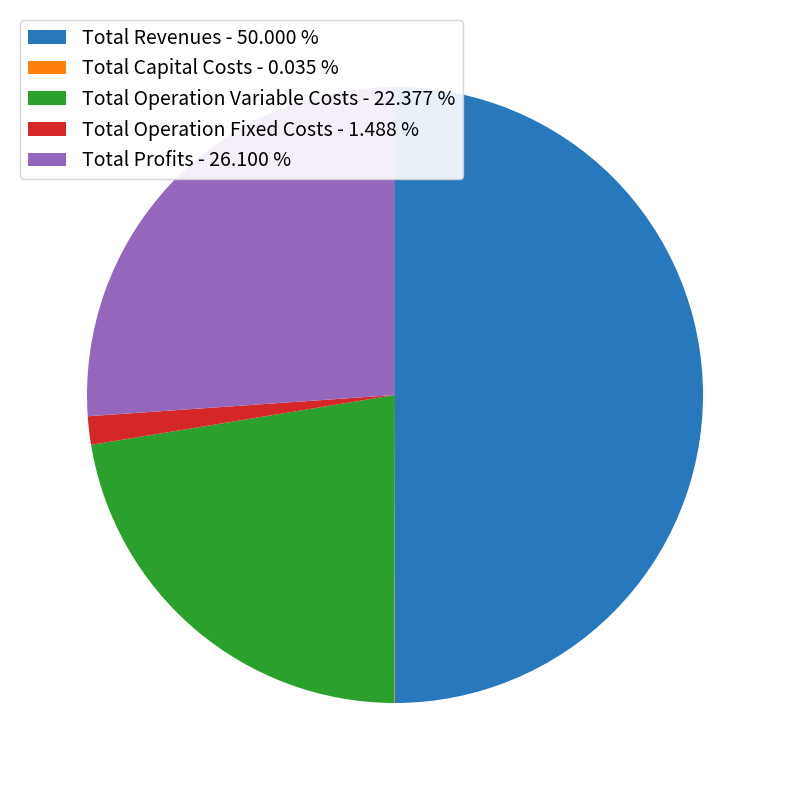

The Total Operation Fixed Costs slice represents 16% of the pie. True or false?

False